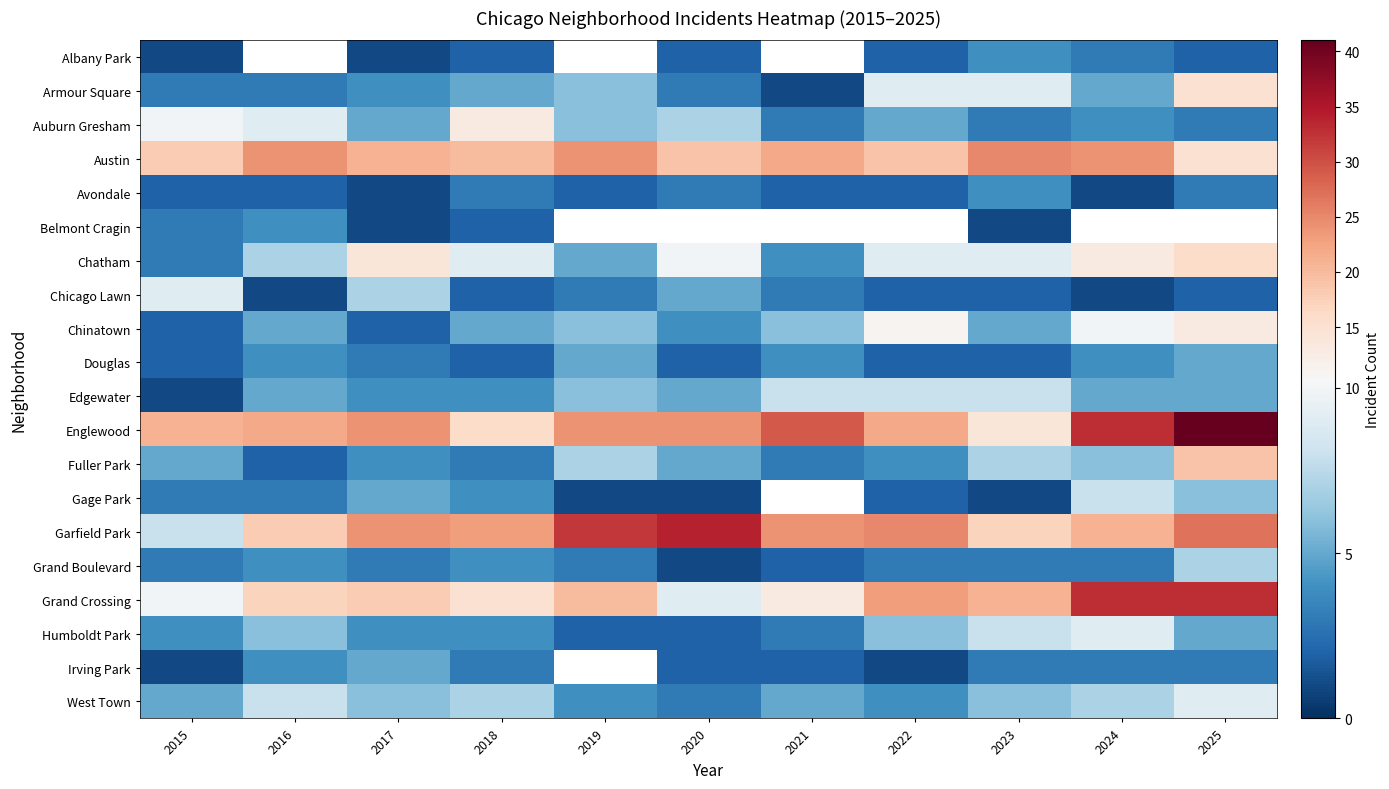

At which category does the chart reach its peak across all series?

2025